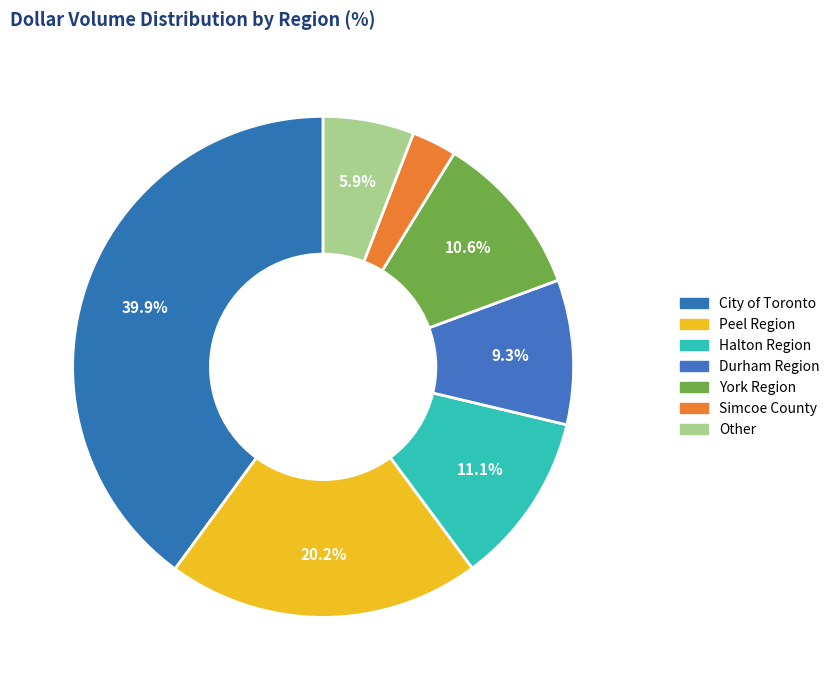

Count the number of slices in the pie.

7